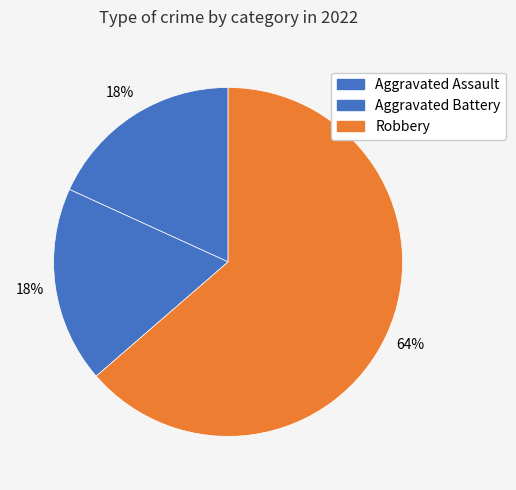

What portion of the pie excludes Aggravated Battery?

81.8%